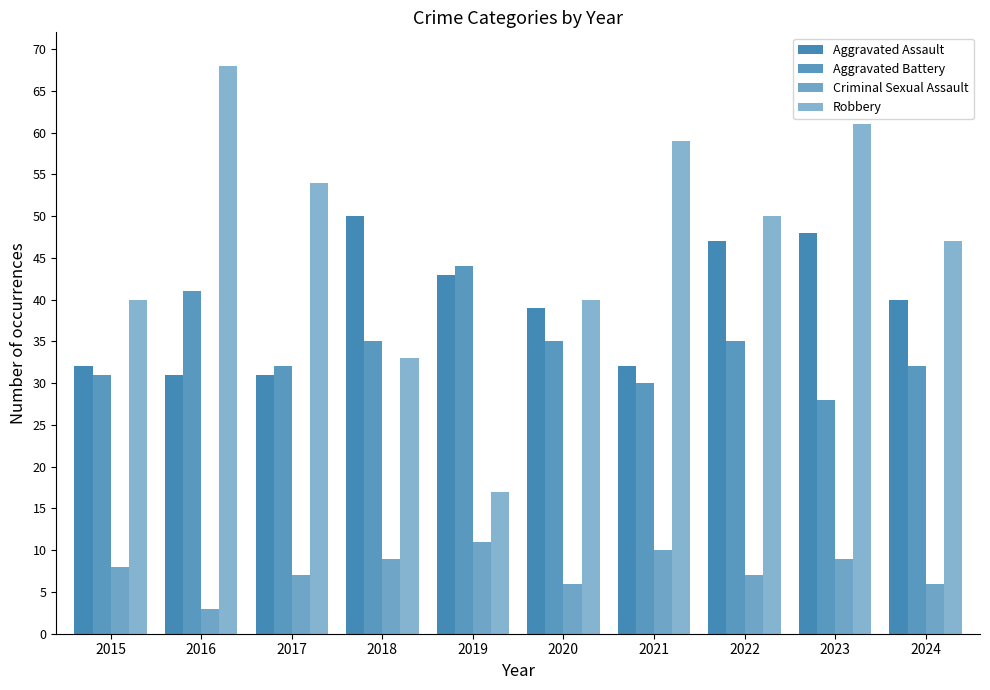

Where is Aggravated Battery nearest to the value 36?

2018